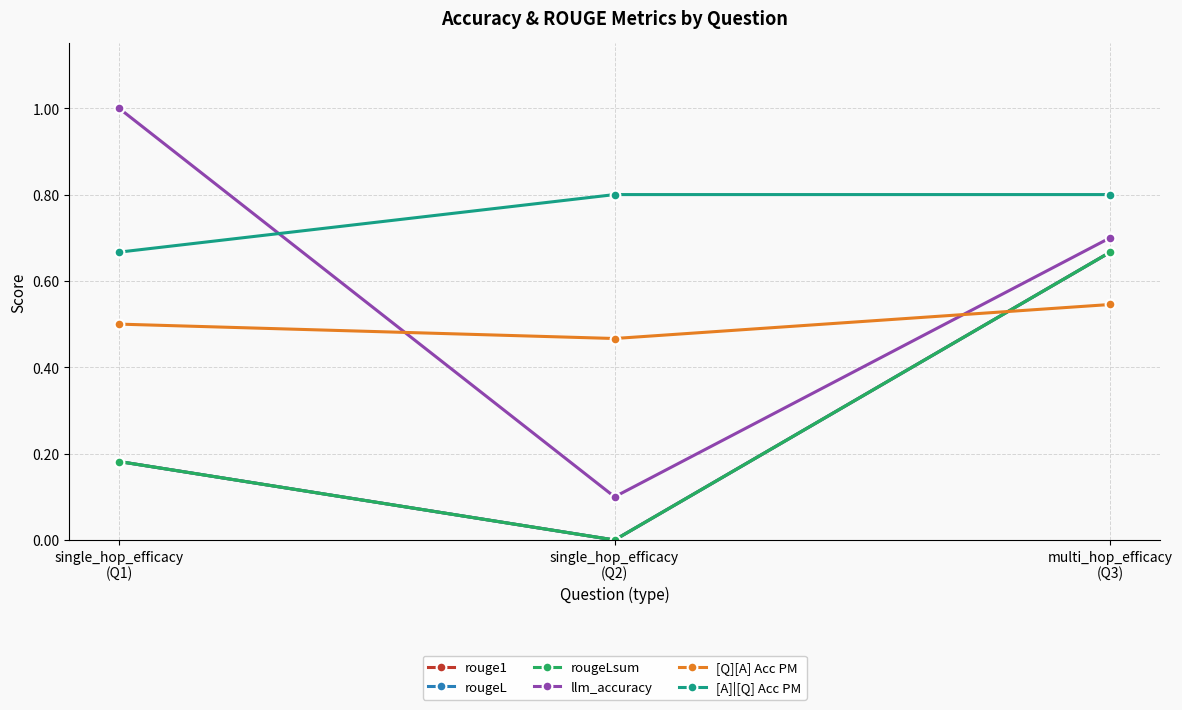

Does the chart have visible grid lines?

Yes